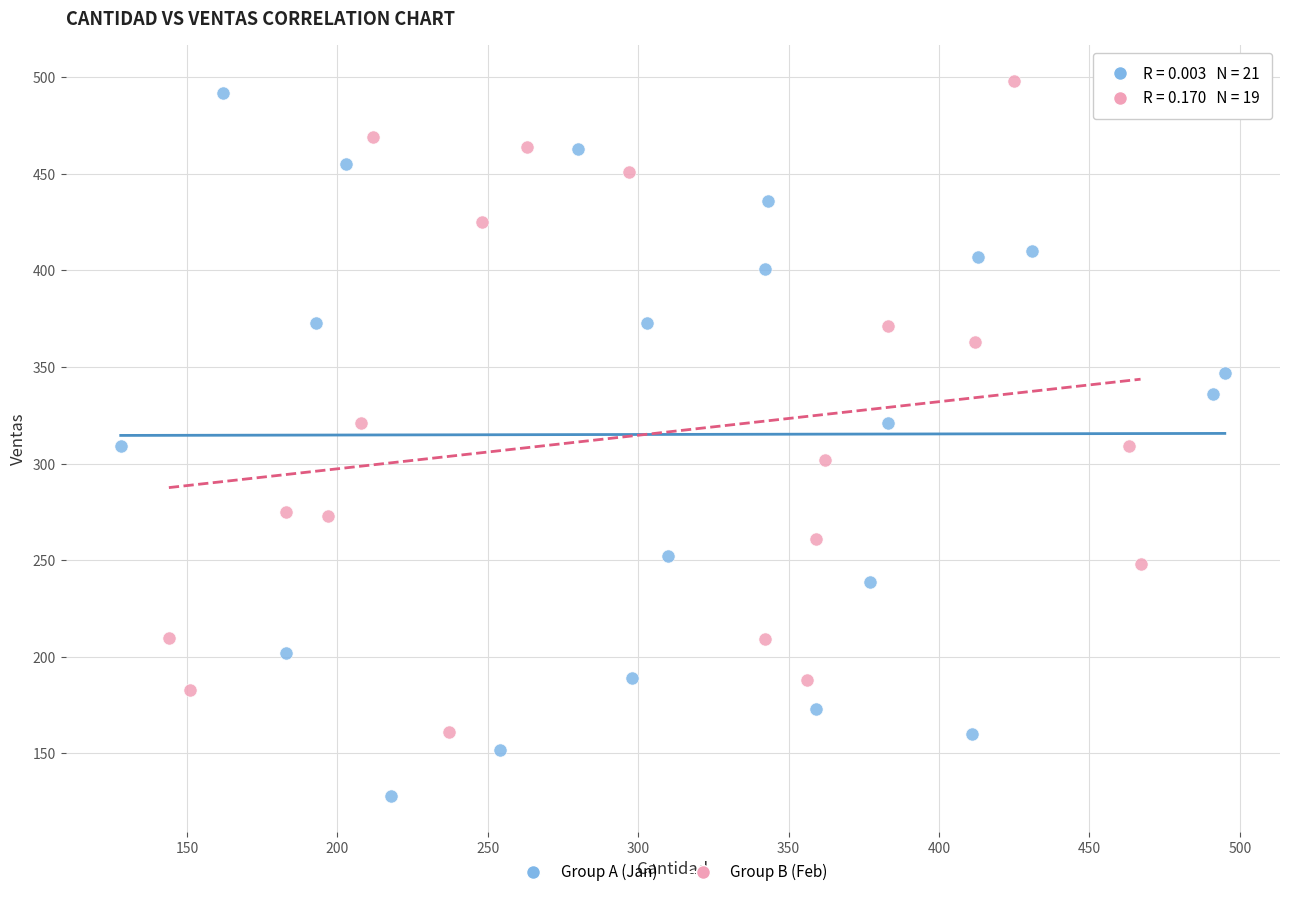

Which series has the widest spread of Y values?

Group A (Jan)